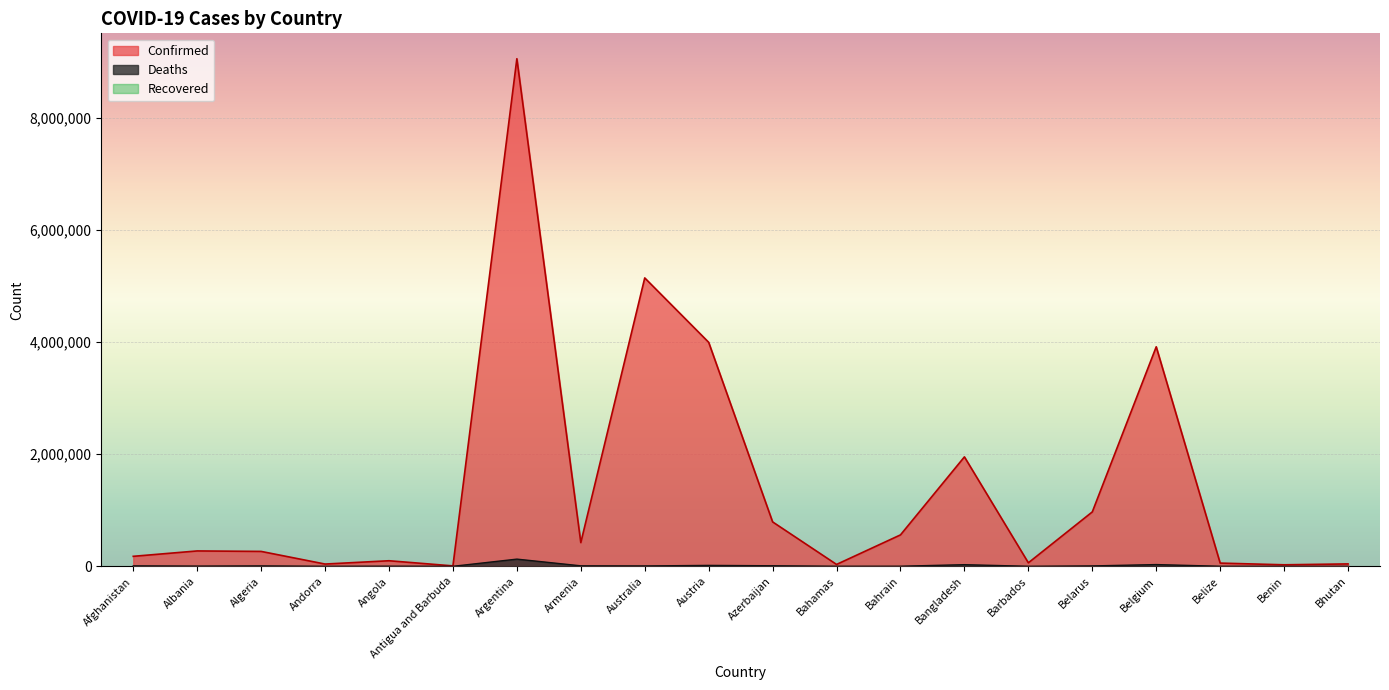

True or false: Deaths has more than 0 interior local peaks.

True